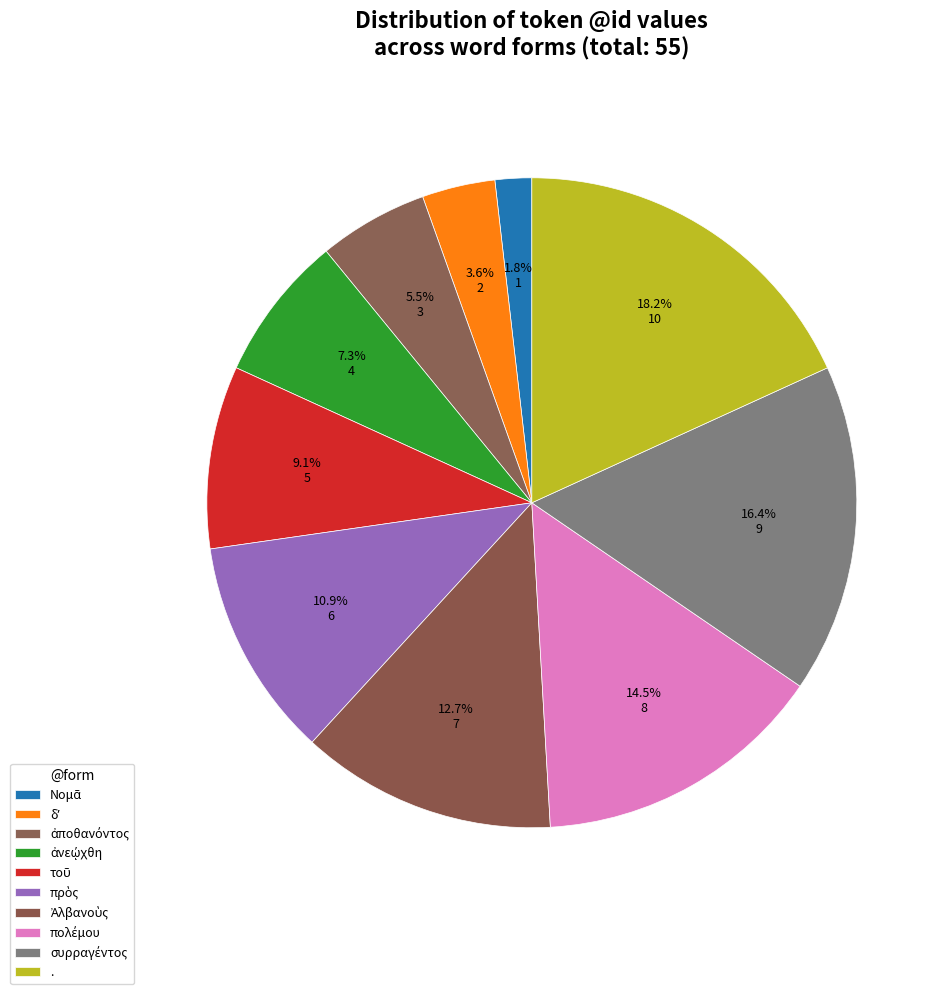

What portion of the pie excludes συρραγέντος?

83.6%